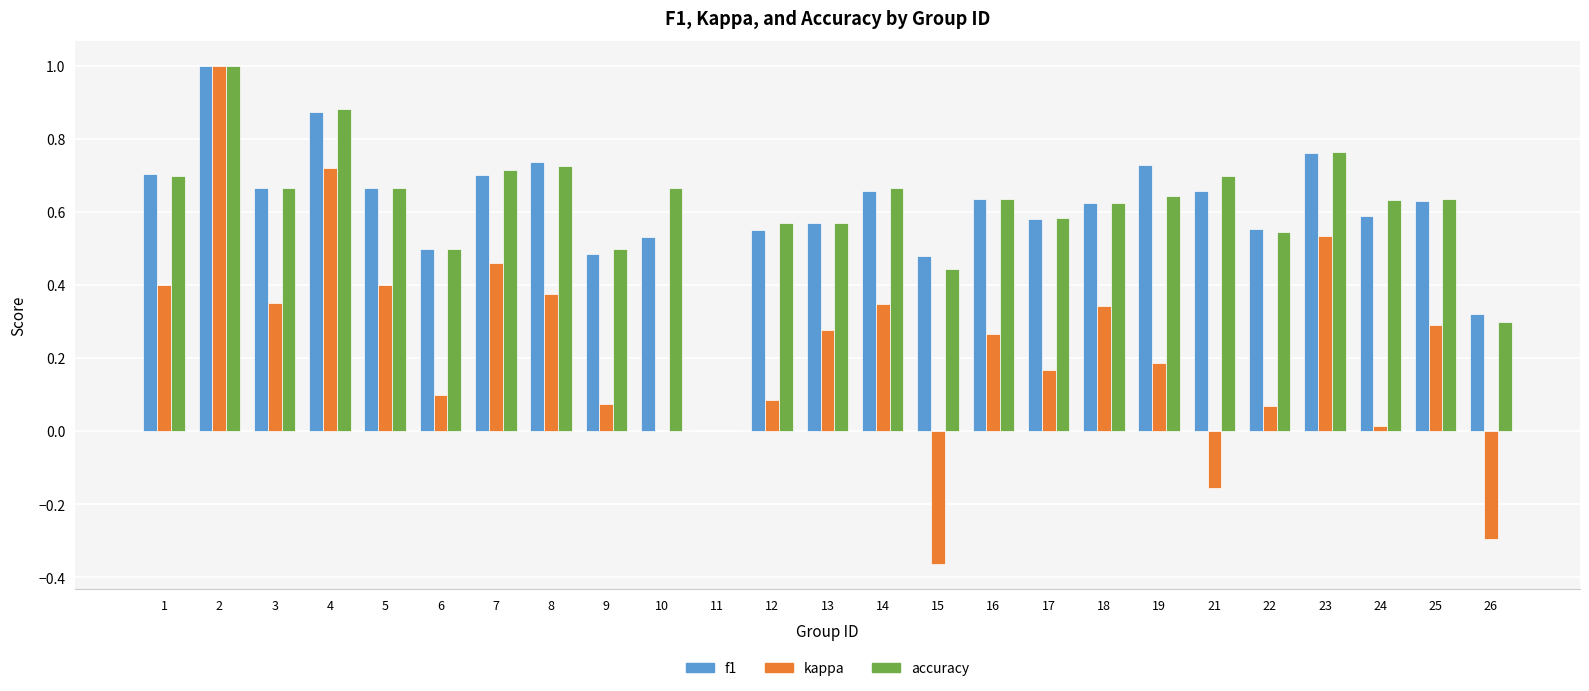

Are the bars horizontal?

No